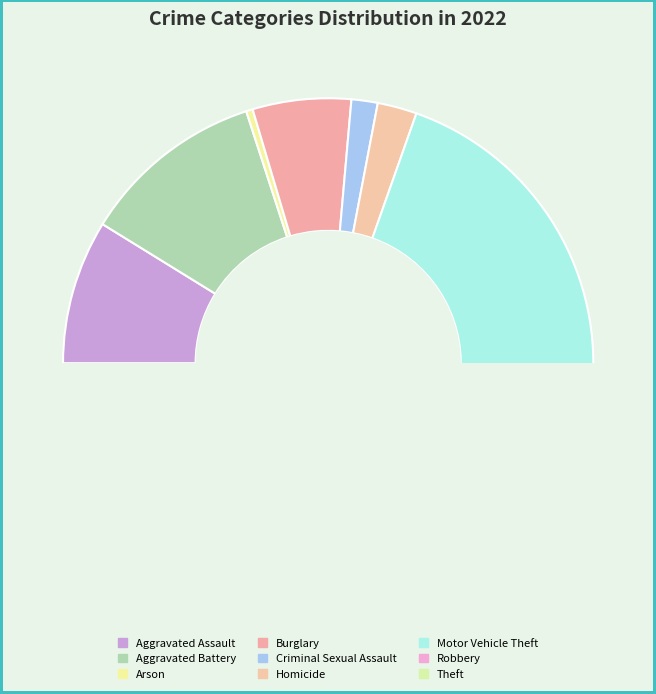

Which category has the smallest portion of the pie?

Arson